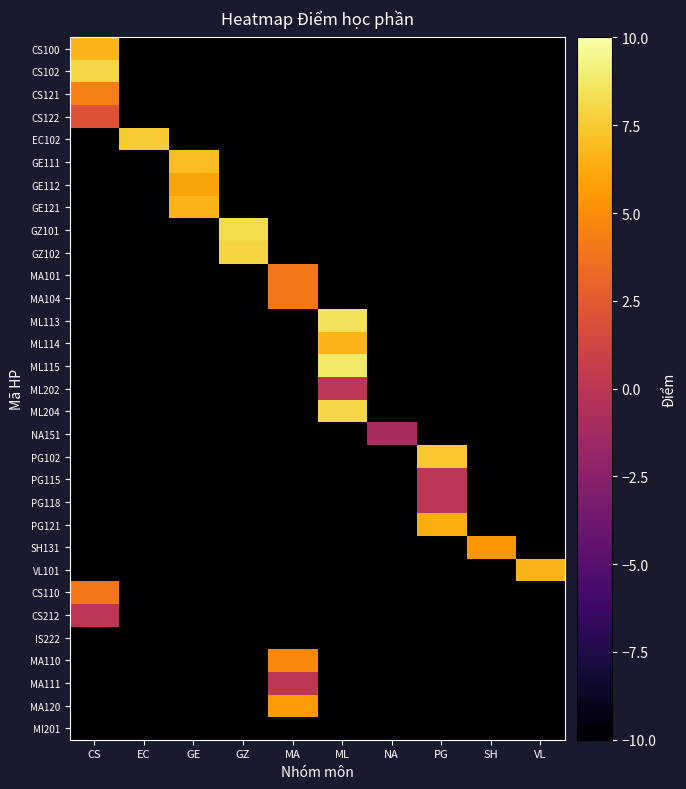

Which label corresponds to the largest value in the chart?

ML